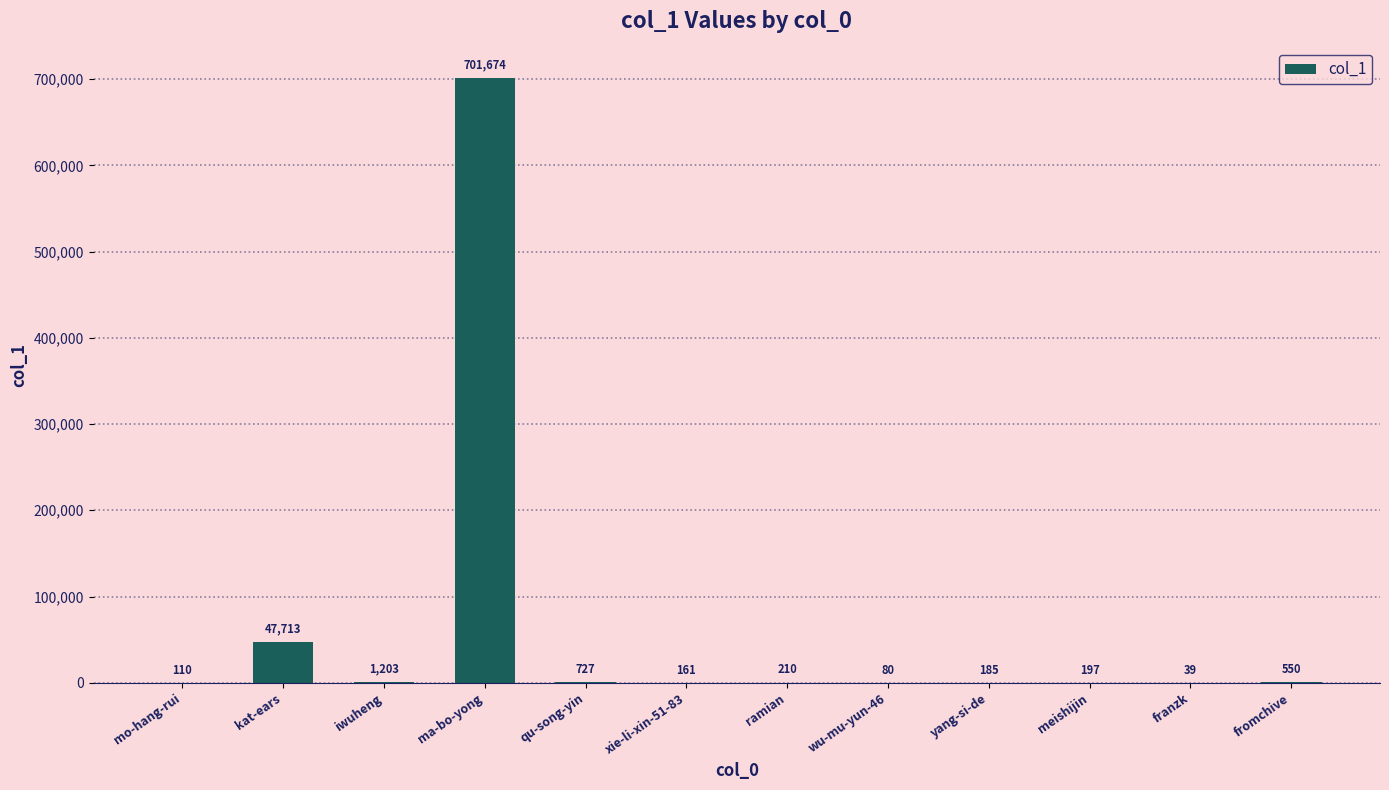

What is the greatest value displayed?

701674